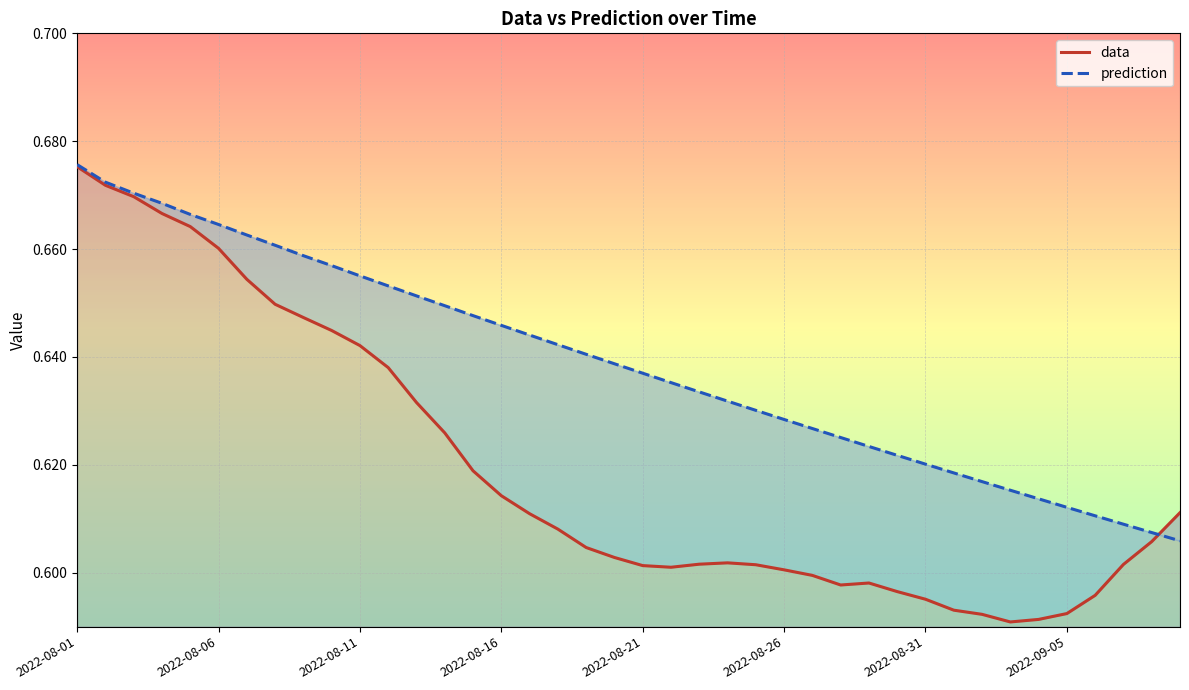

How many prediction values are between 0 and 1?

40